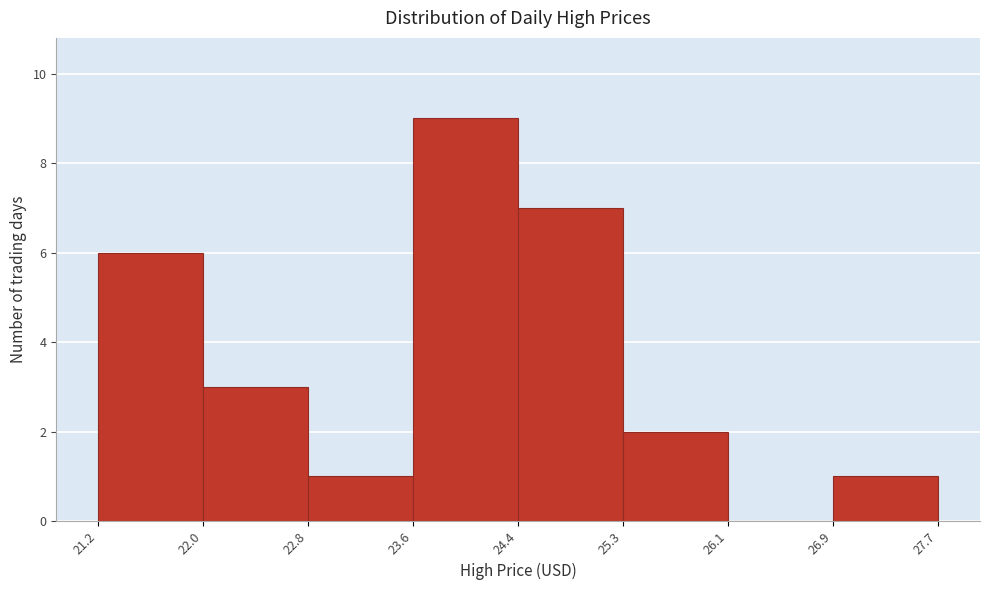

Reading left to right, list every bar in this chart as the range it spans on the x-axis followed by its height. The values are not printed on the chart, so give them approximately, as read against the axis.

21.2 to 22.0: 6
22.0 to 22.8: 3
22.8 to 23.6: 1
23.6 to 24.4: 9
24.4 to 25.3: 7
25.3 to 26.1: 2
26.1 to 26.9: 0
26.9 to 27.7: 1